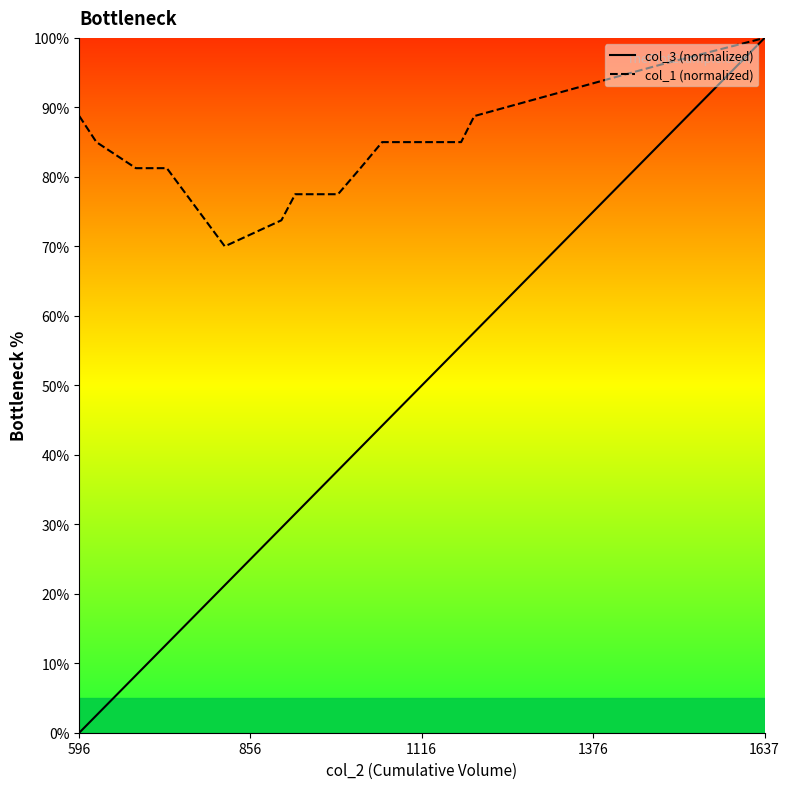

Which series has the largest range (max minus min)?

col_3 (normalized)